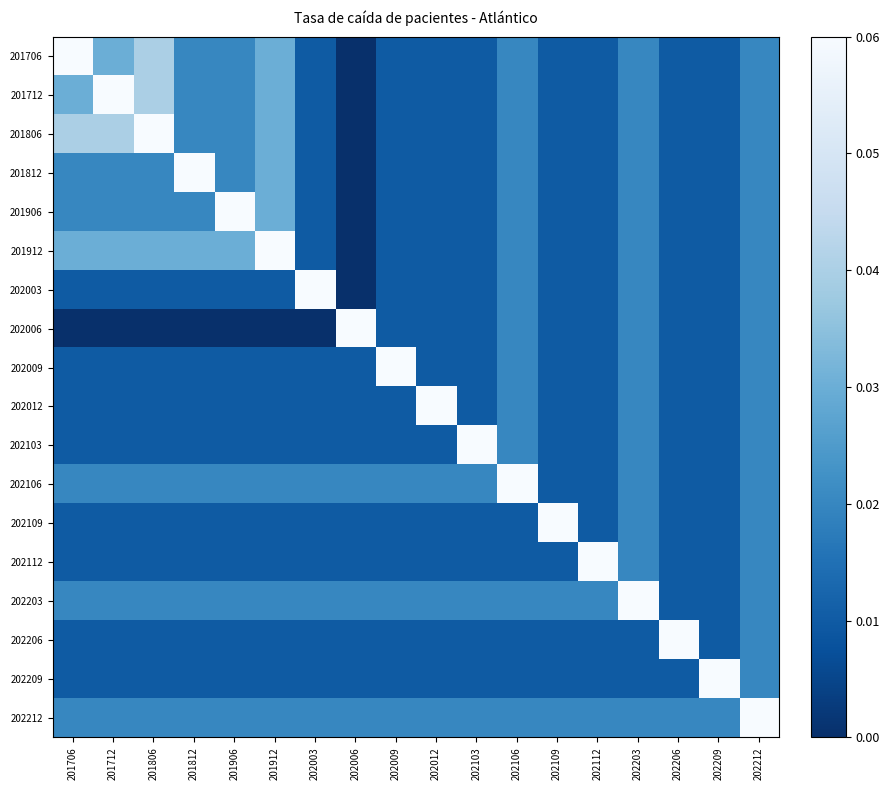

What is the total value across all series at 202109?

0.2